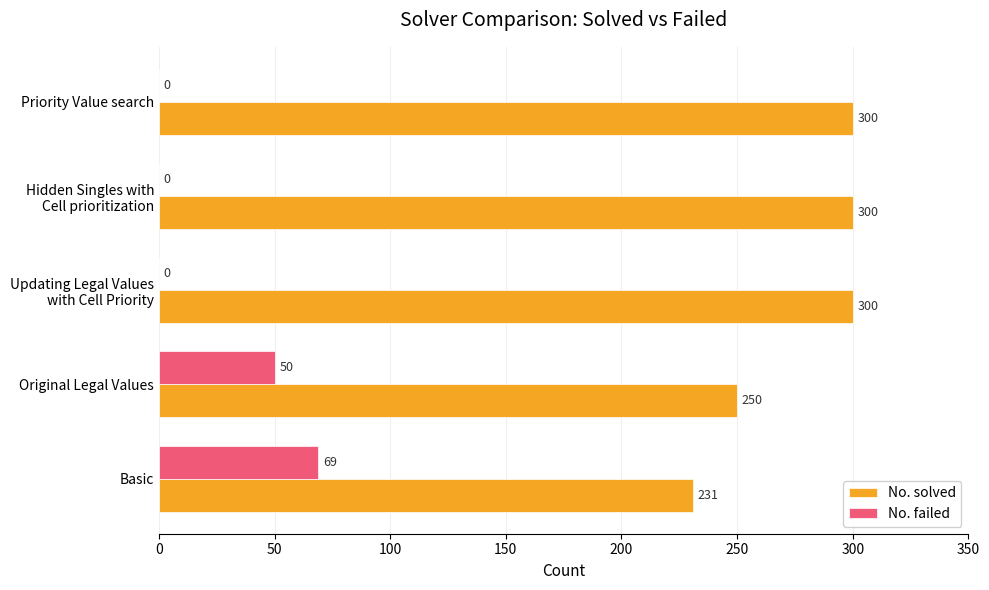

How many series are shown in this chart?

2